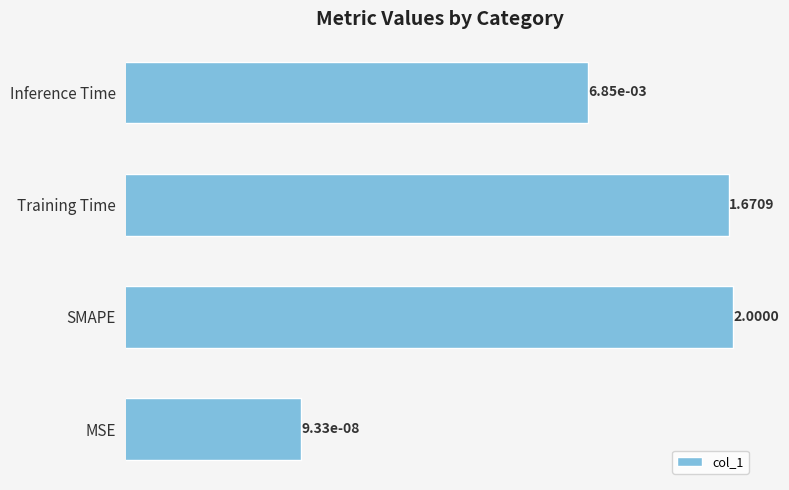

Are the bars grouped side by side (vs. stacked)?

No